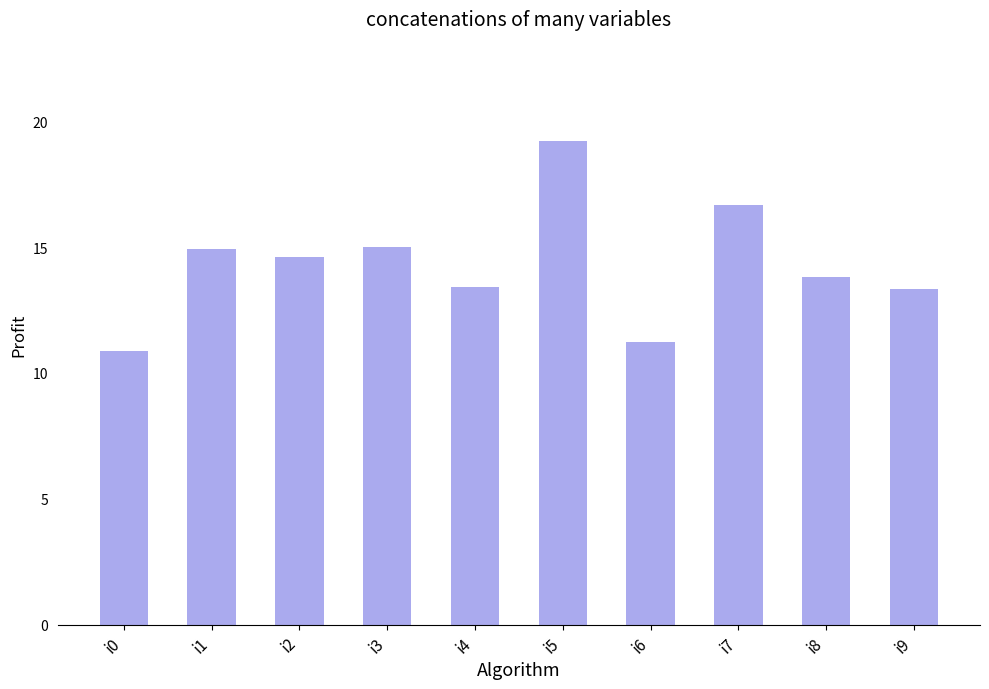

What is the greatest value displayed?

19.2